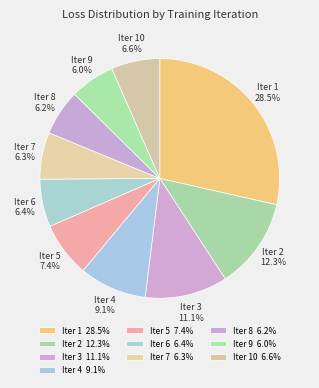

Is it true that Iter 7 is 1% of the pie?

False